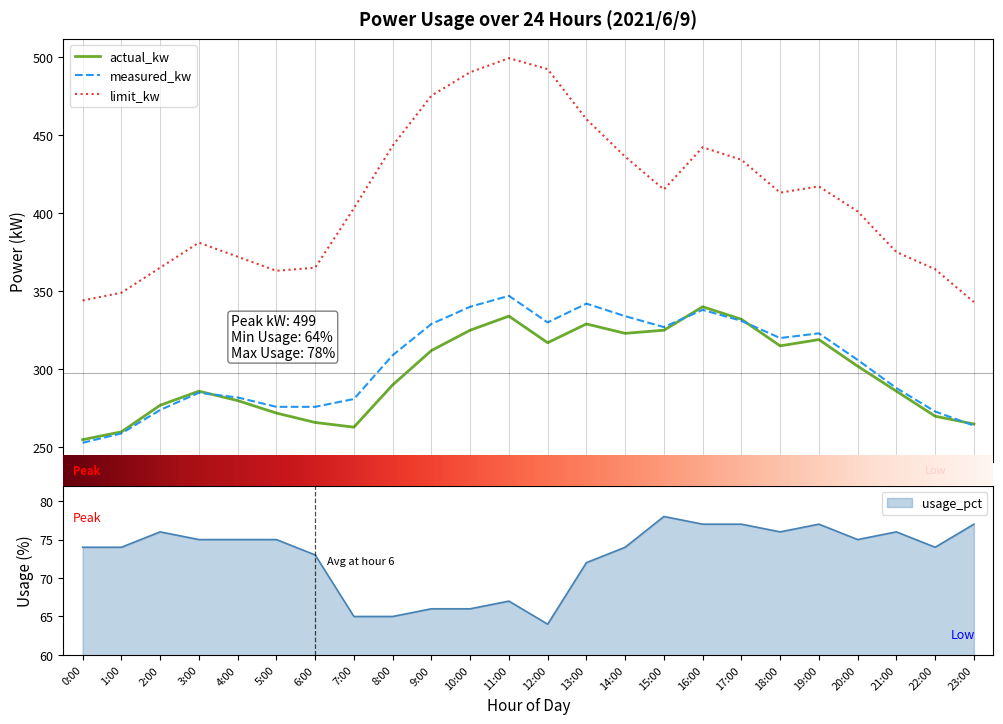

At which label does measured_kw reach its peak?

11:00